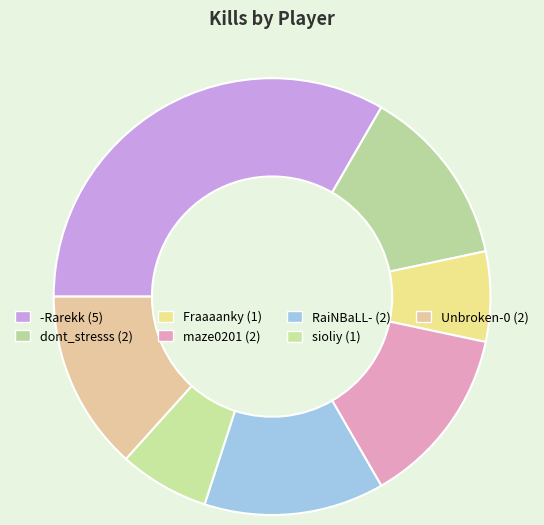

Count the number of slices in the pie.

7